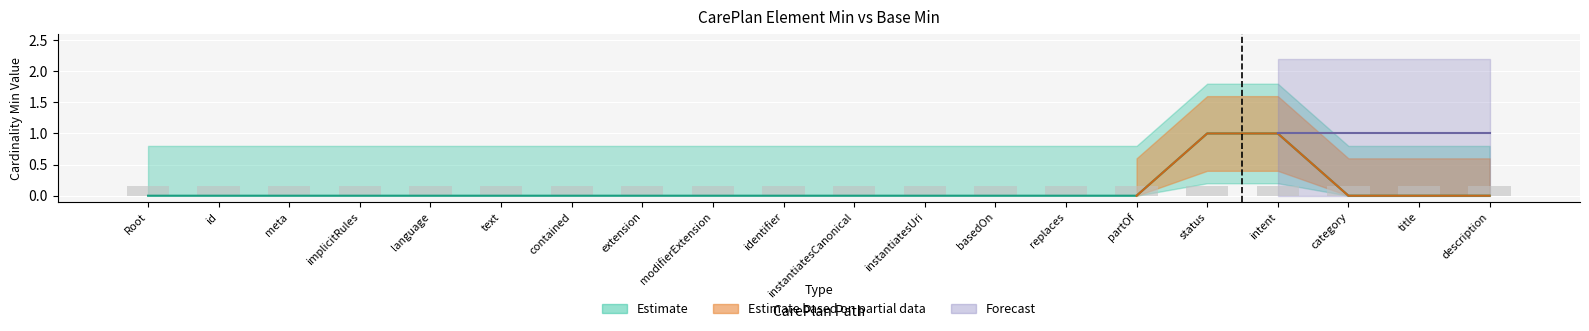

How many bars are there in total?

20